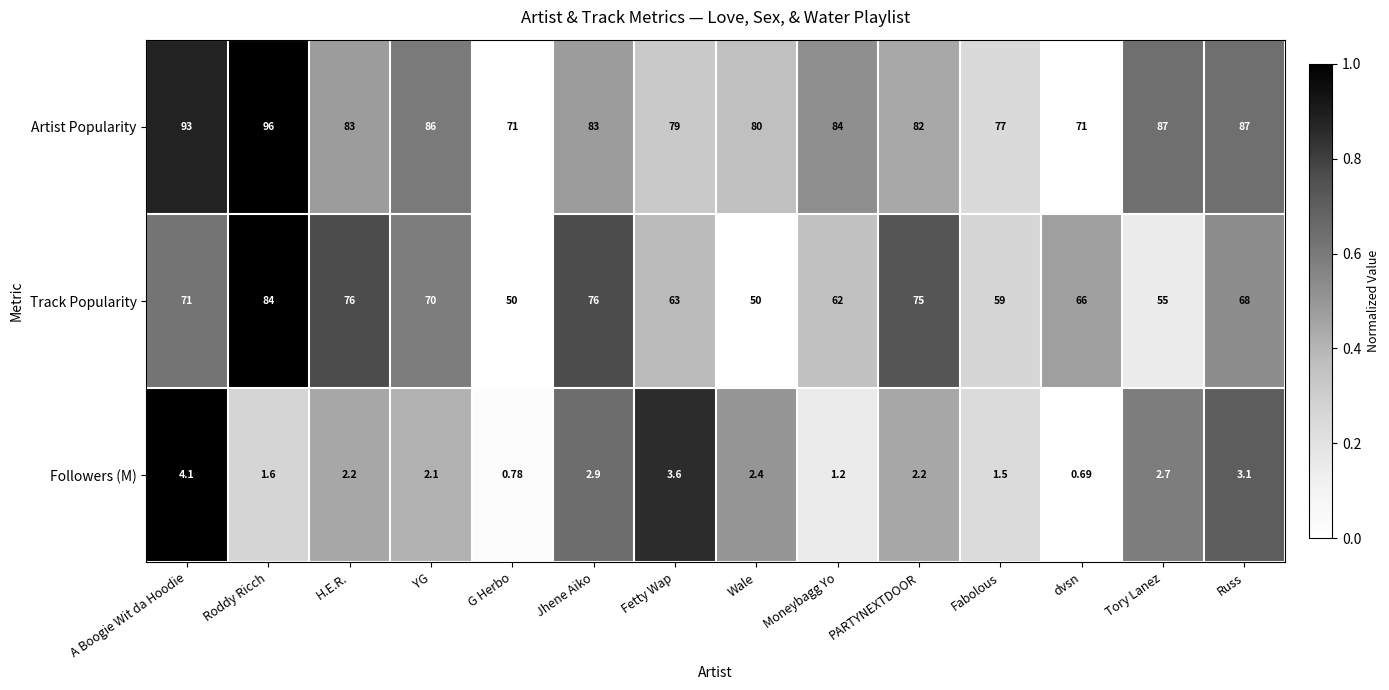

At which category is the sum across all series the highest?

Roddy Ricch